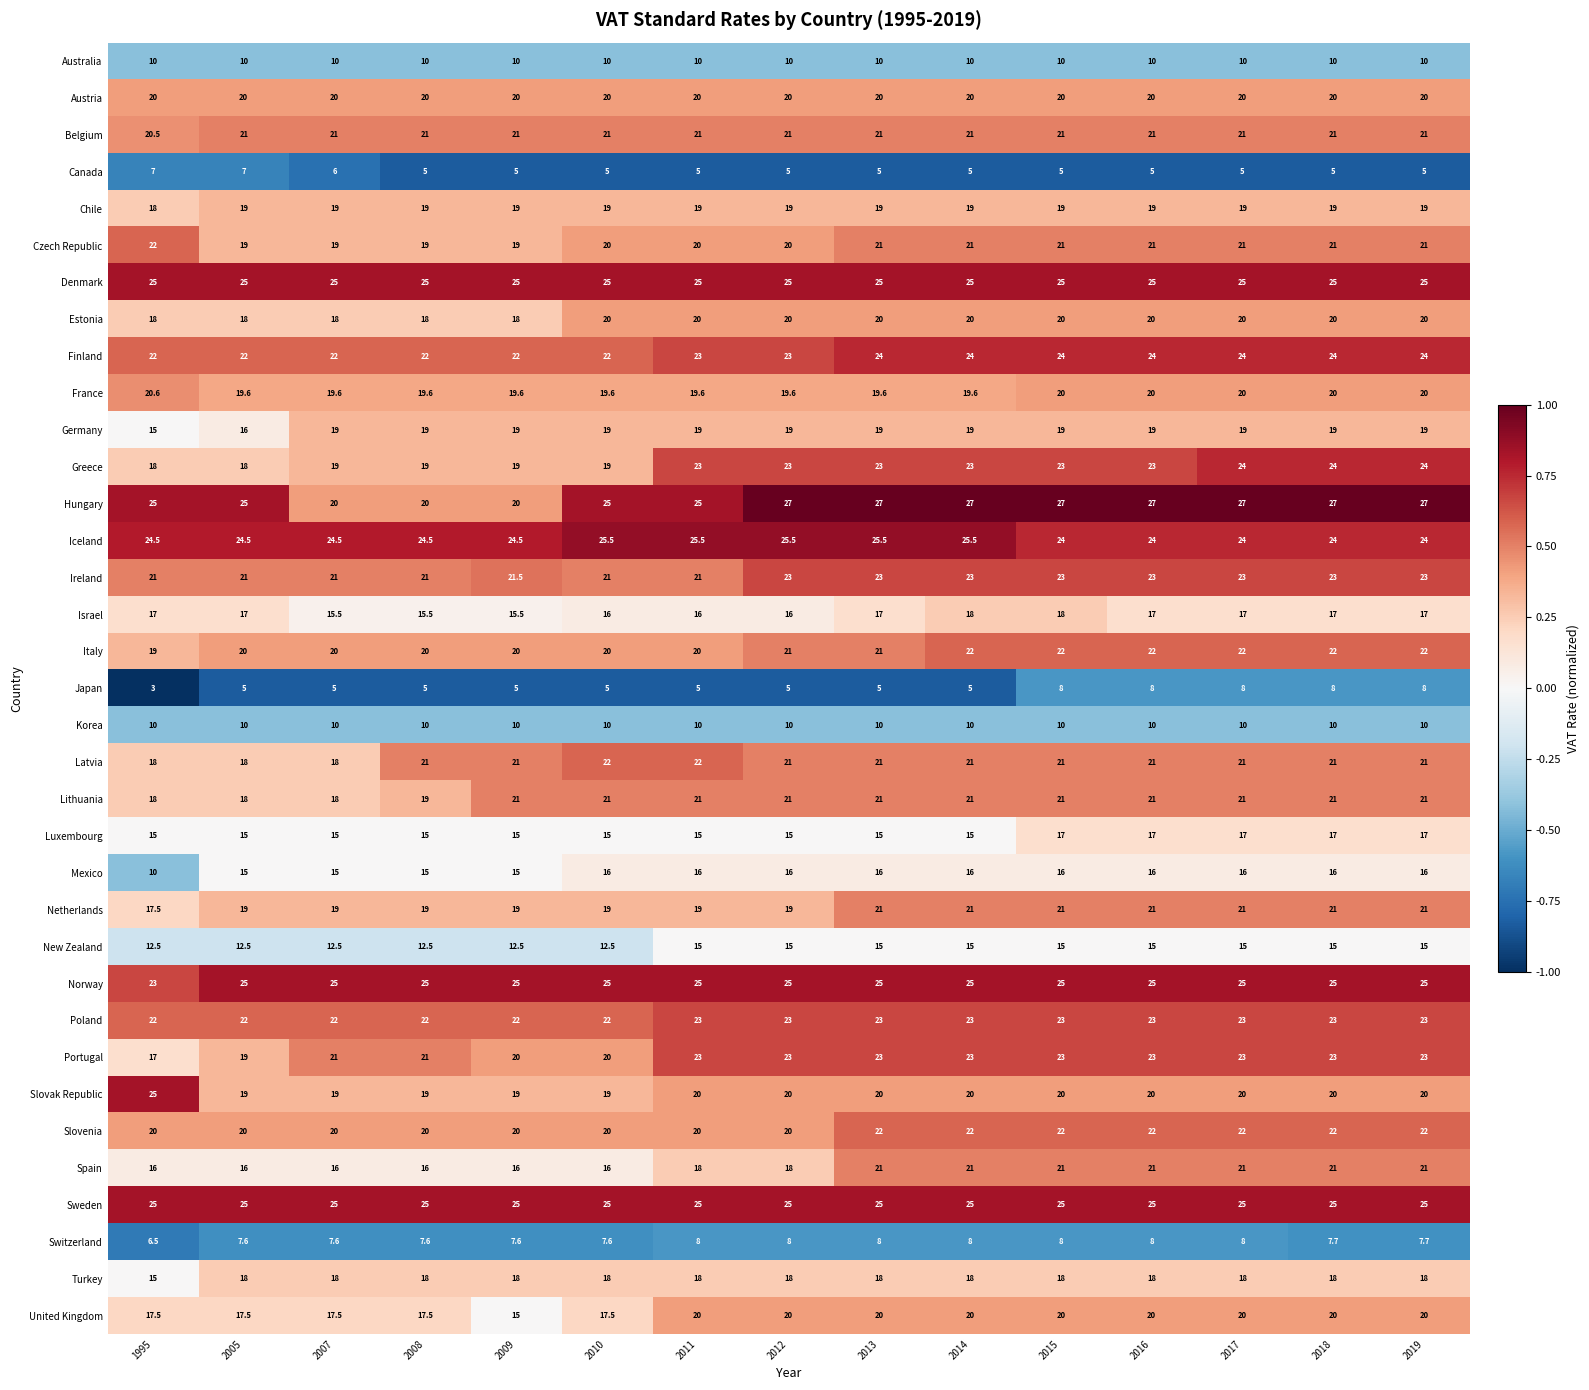

Where is Switzerland nearest to the value 7?

1995